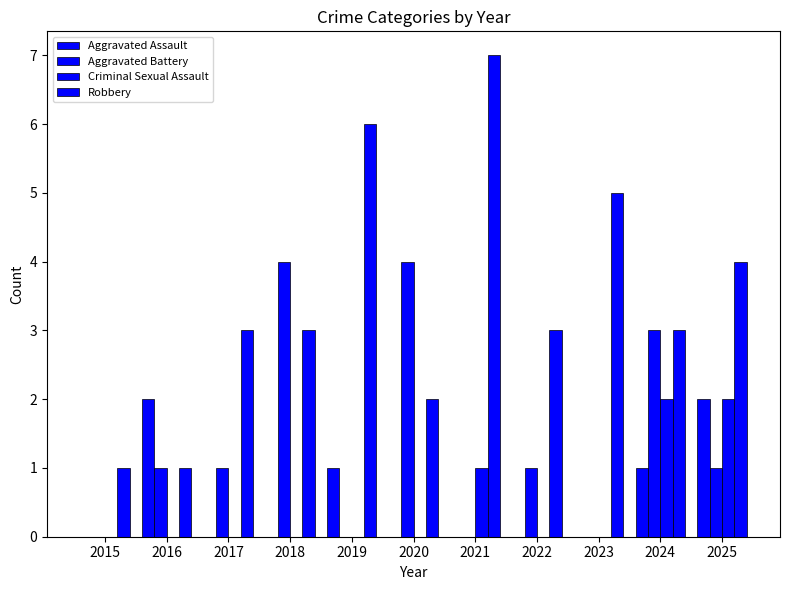

Reading right to left, transcribe all the data shown in this chart.

Aggravated Assault: 2025=2	2024=1	2023=0	2022=0	2021=0	2020=0	2019=1	2018=0	2017=0	2016=2	2015=0
Aggravated Battery: 2025=1	2024=3	2023=0	2022=1	2021=0	2020=4	2019=0	2018=4	2017=1	2016=1	2015=0
Criminal Sexual Assault: 2025=2	2024=2	2023=0	2022=0	2021=1	2020=0	2019=0	2018=0	2017=0	2016=0	2015=0
Robbery: 2025=4	2024=3	2023=5	2022=3	2021=7	2020=2	2019=6	2018=3	2017=3	2016=1	2015=1